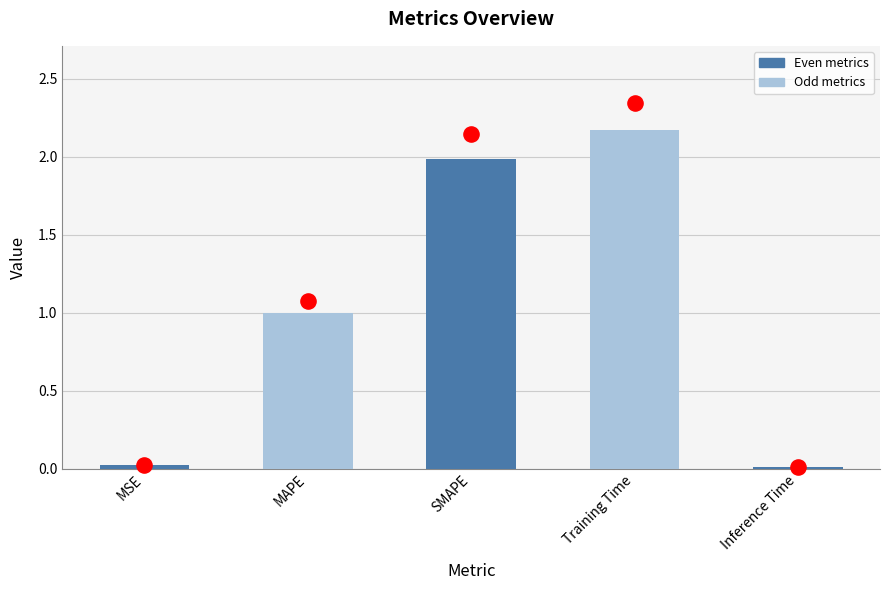

What is the ratio of the value at Training Time to the value at SMAPE?

1.1